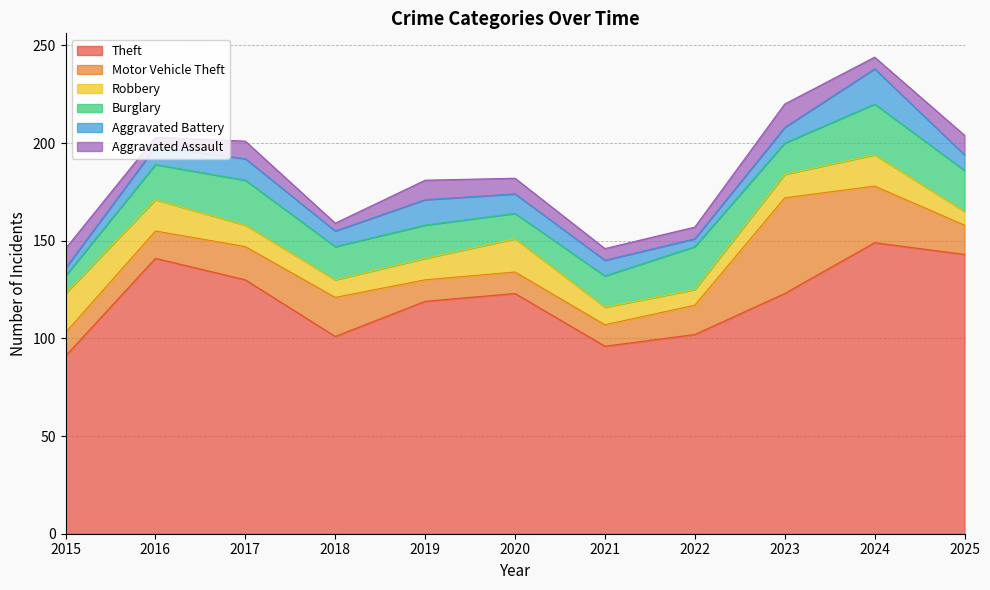

Count the number of categories in the chart.

11